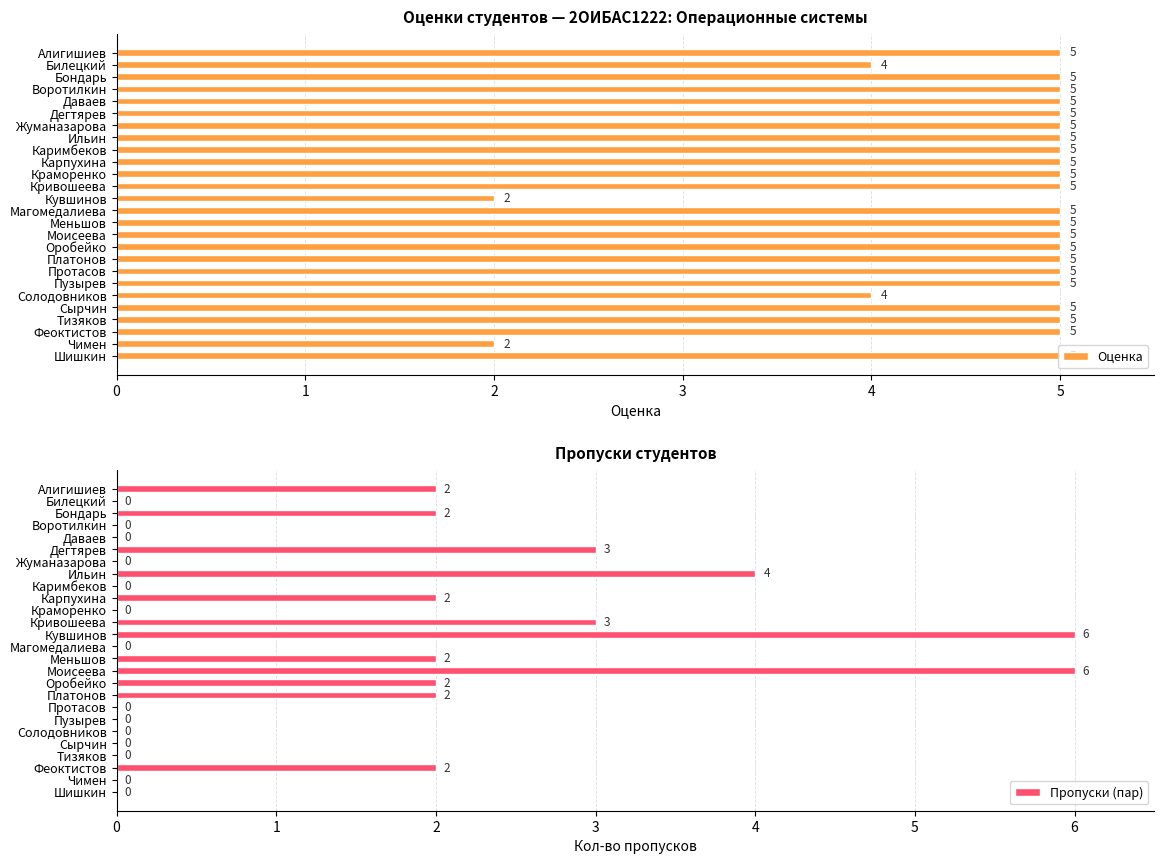

The value of Оценка at Протасов is 8. True or false?

False